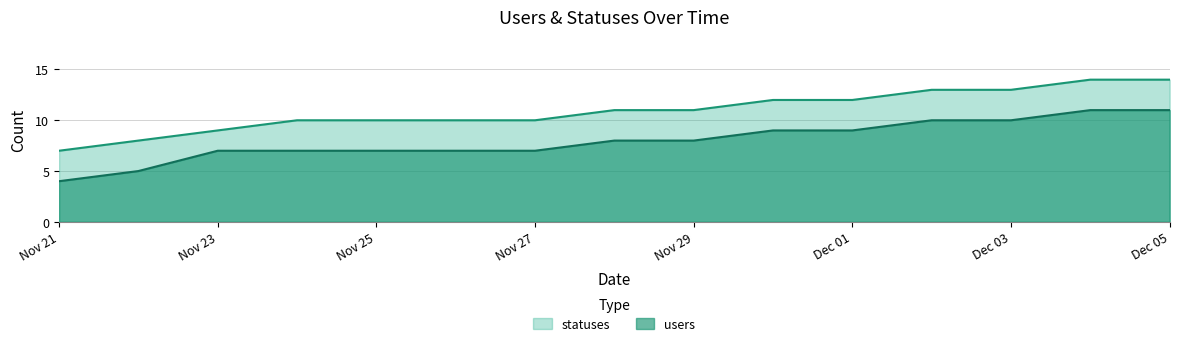

List the series in order of their peak value, highest first.

statuses, users